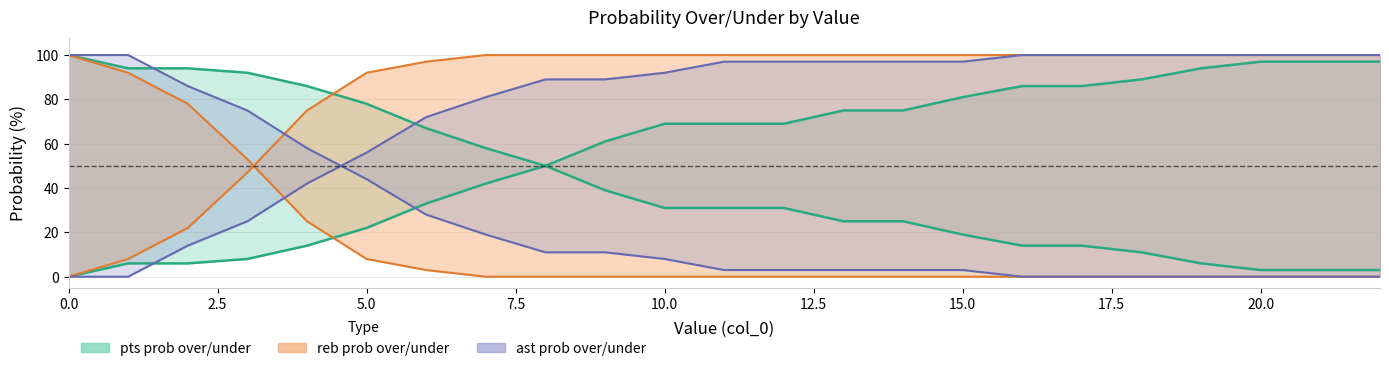

How many lines are shown in the chart?

6